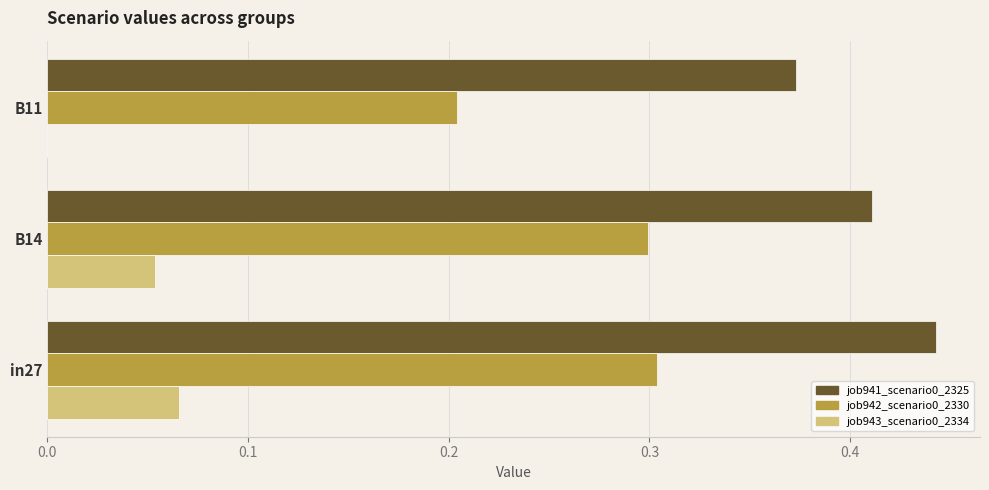

The value of job943_scenario0_2334 at B11 is 0.0. True or false?

True